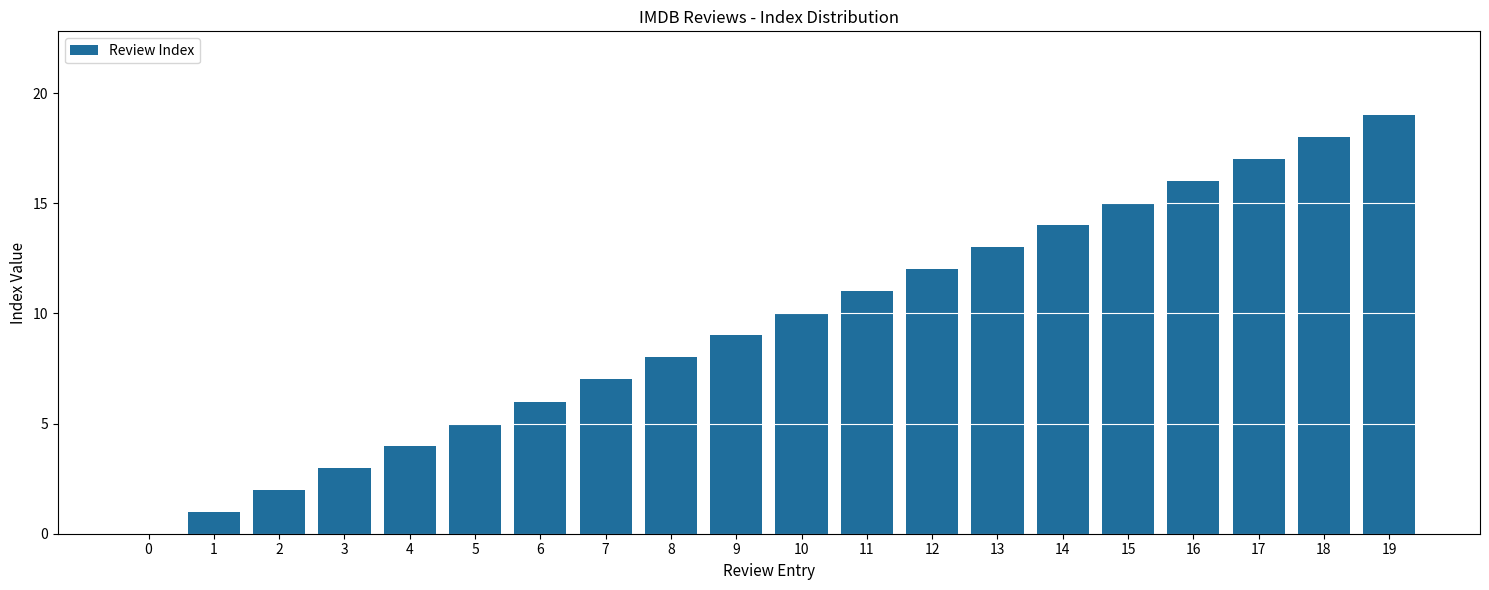

Is it true that the value at 11 is 11?

True